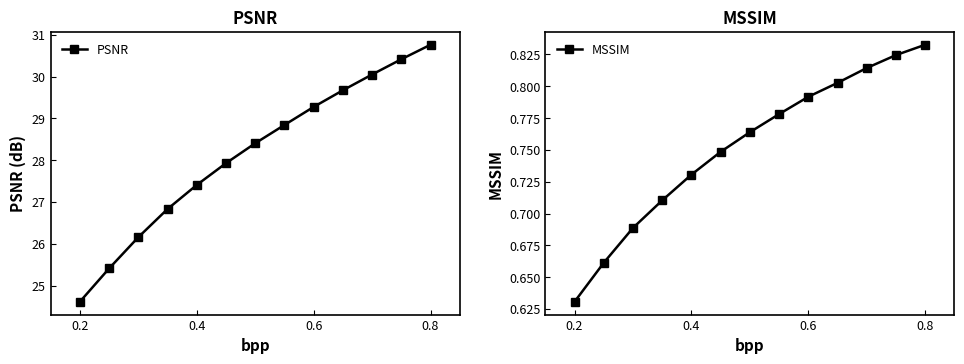

What is the highest value of the PSNR series?

30.8